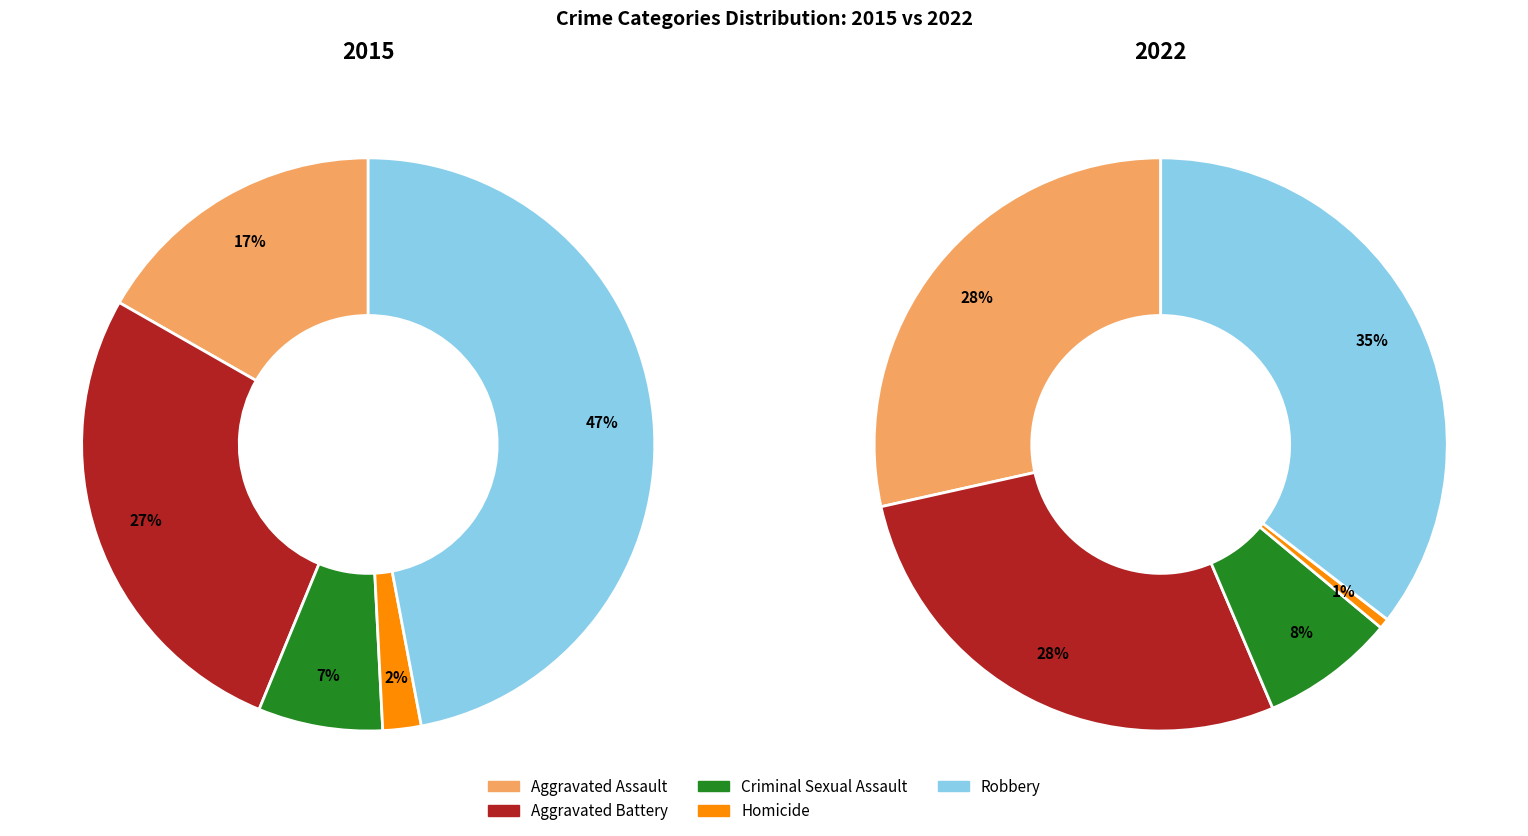

What is the largest slice in the pie chart?

Robbery